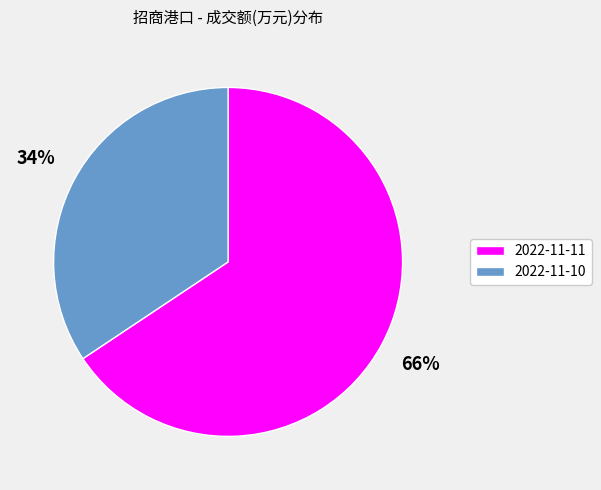

Approximately how many times larger is the value at 2022-11-11 compared to 2022-11-10?

1.9